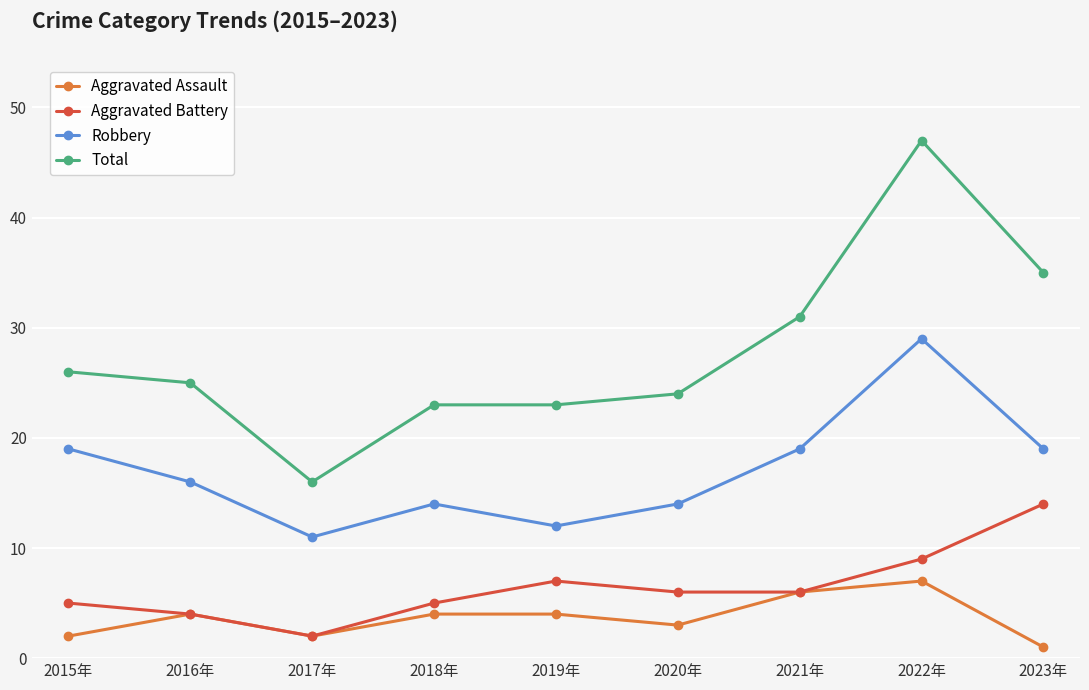

What is the label of the 2nd point from the right?

2022年